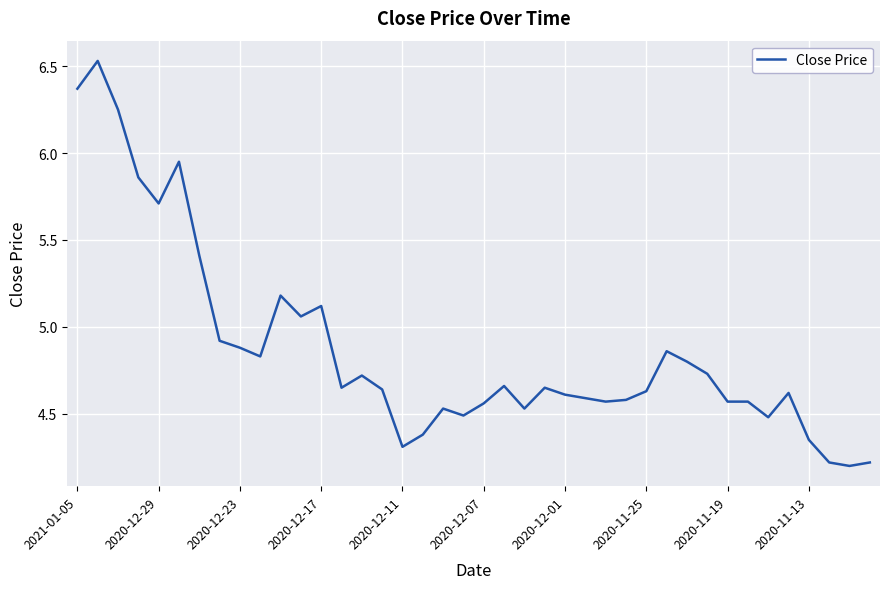

How many lines are shown in the chart?

1